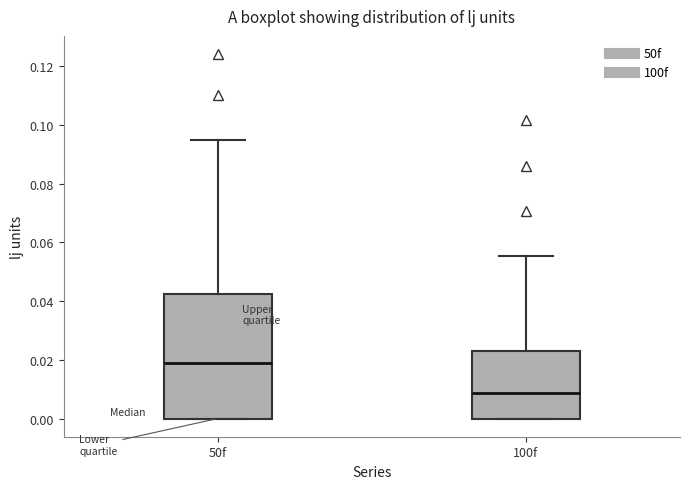

Where is the upper edge of the box for 100f on the y-axis? The values are not printed on the chart, so give them approximately, as read against the axis.

0.022